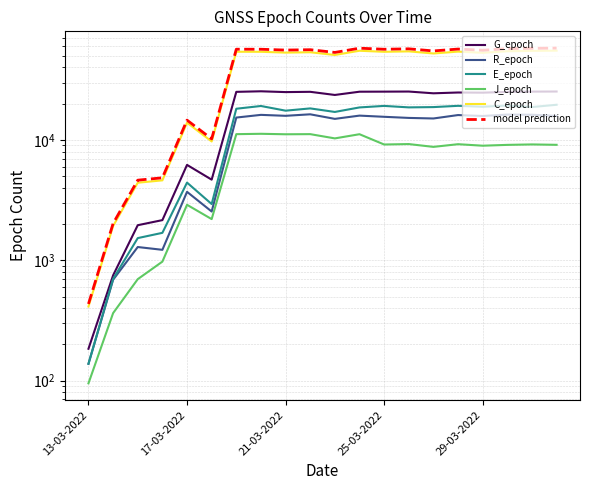

What is the difference between the model prediction values at 29-03-2022 and 6?

42155.4